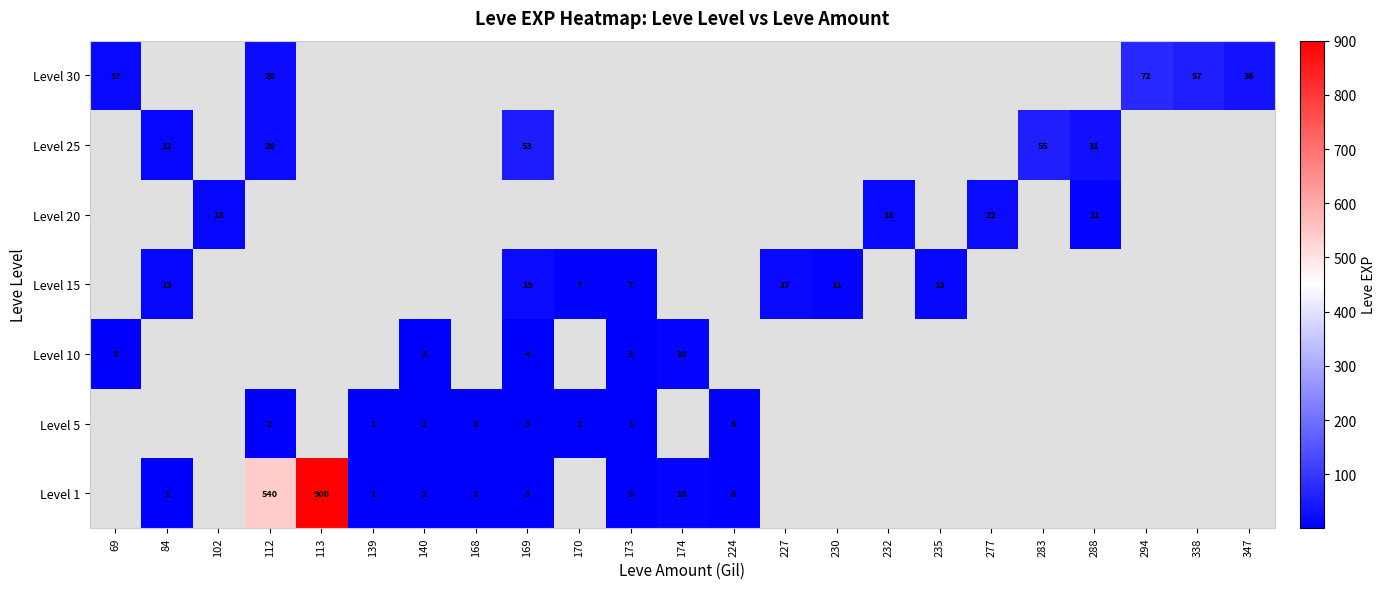

Is it true that Level 15 equals 7 at 170?

True